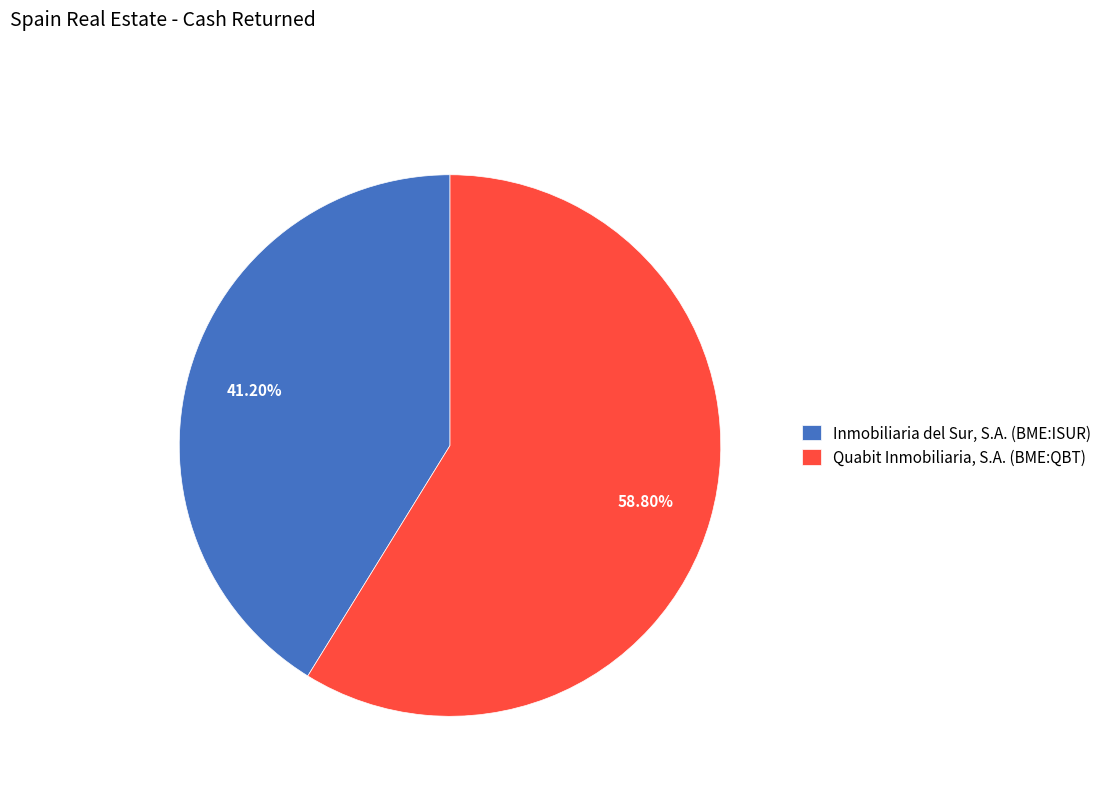

To the nearest percent, what percentage of the pie is Quabit Inmobiliaria, S.A. (BME:QBT)?

59%